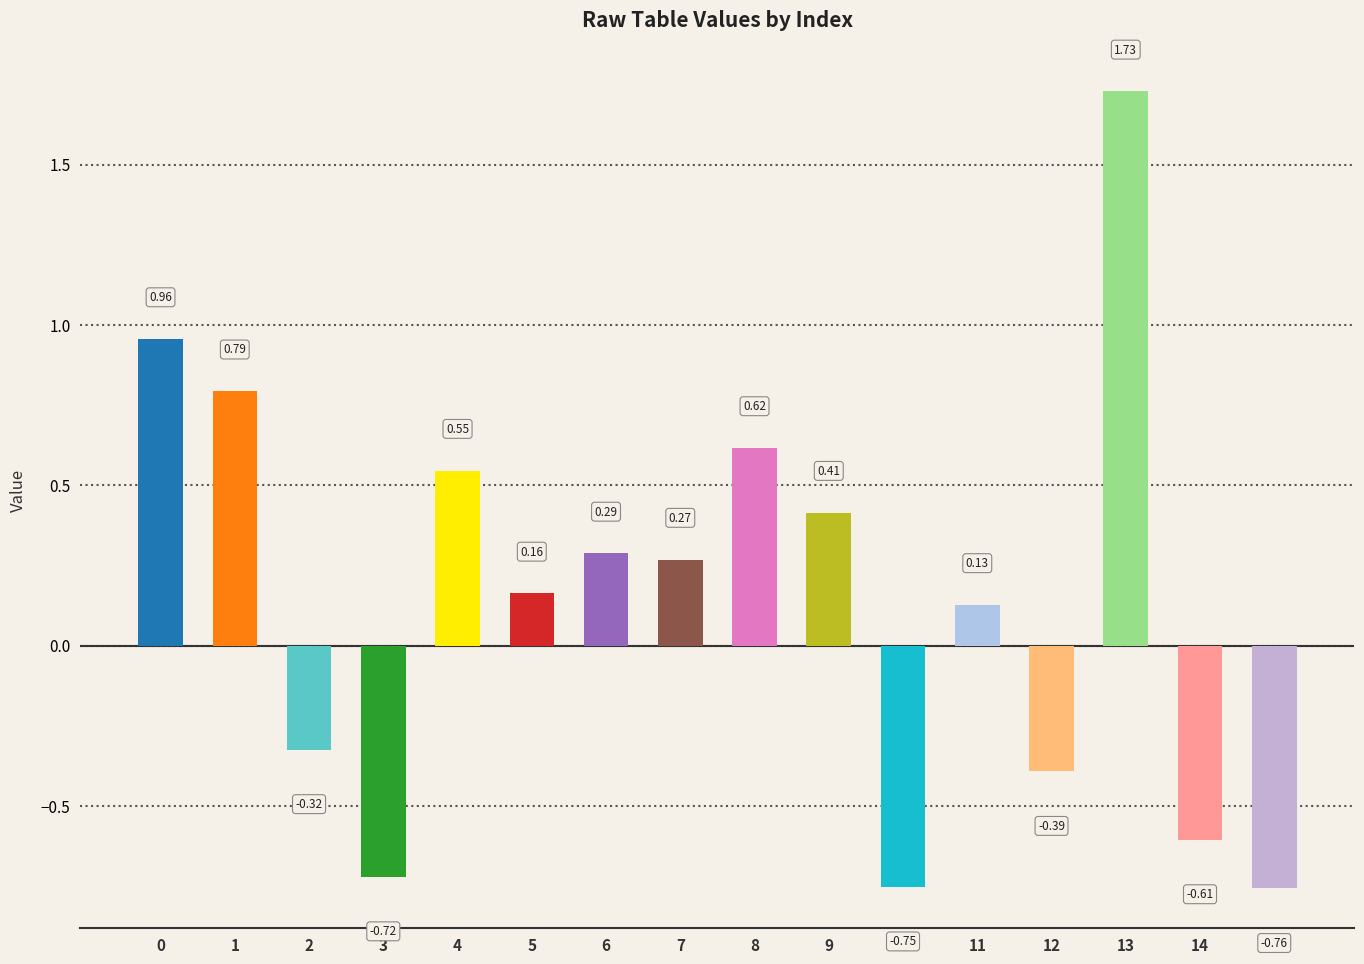

Are the bars horizontal?

No